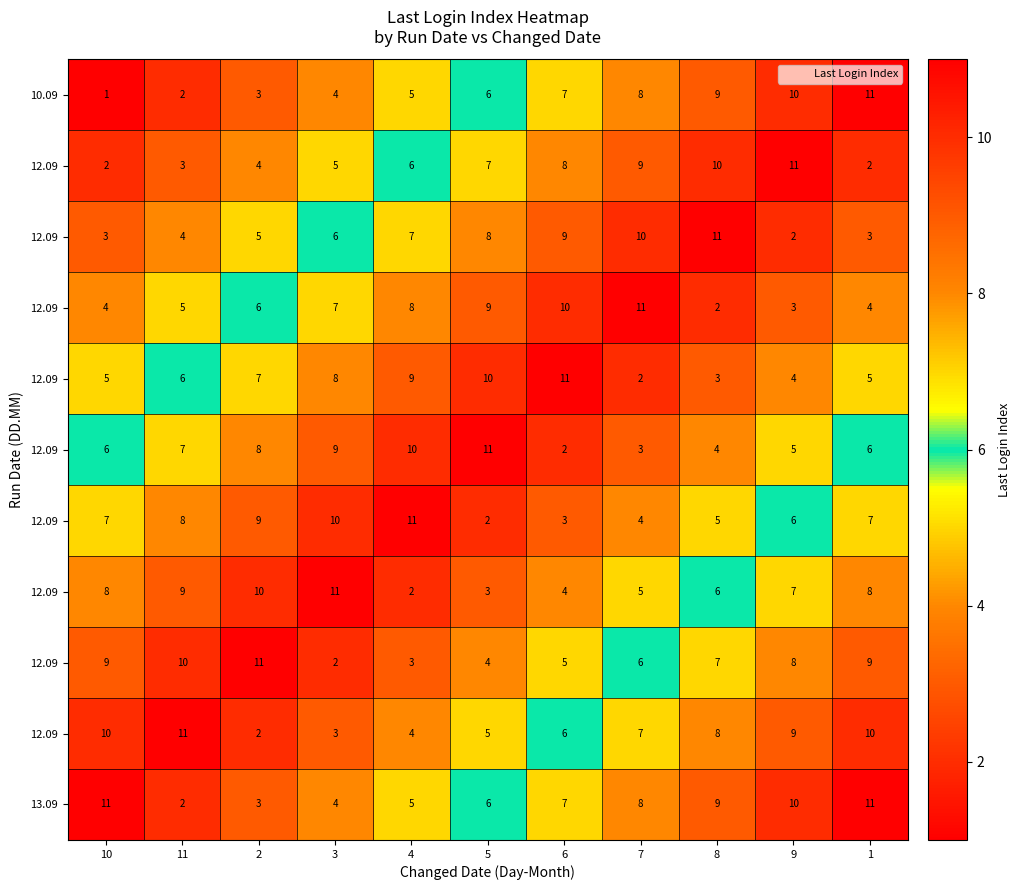

What is the spread (max minus min) of values at 8?

9